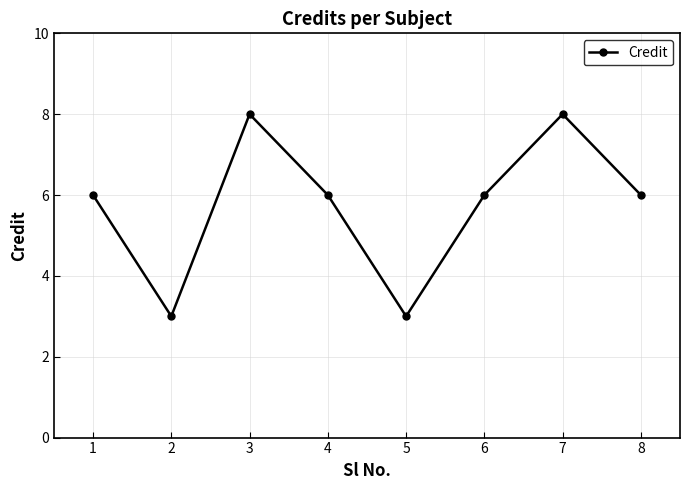

Reading left to right, what are all the values shown in this chart?

1=6	2=3	3=8	4=6	5=3	6=6	7=8	8=6